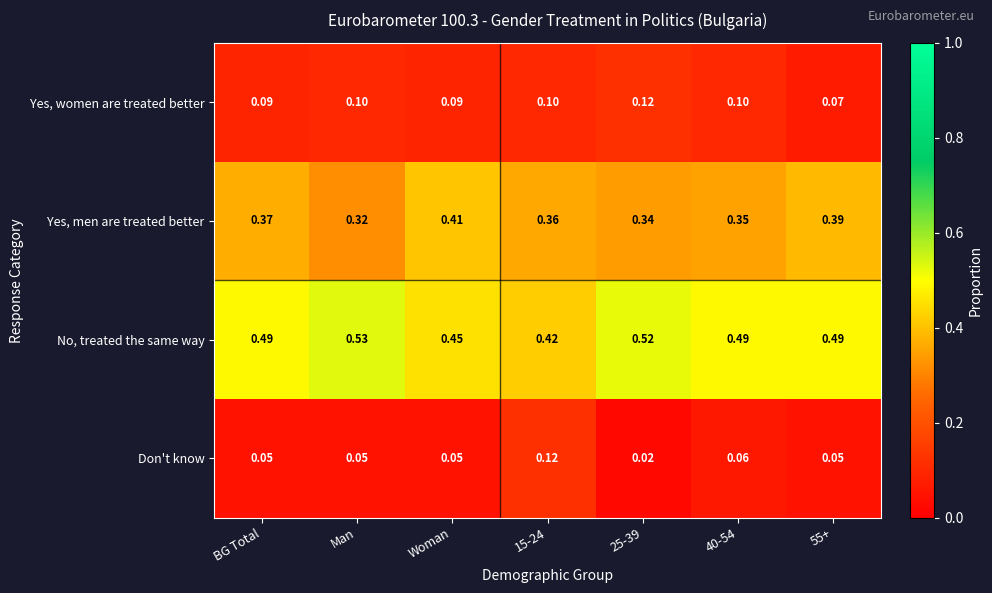

Between Man and 25-39, which series saw the biggest shift?

Don't know